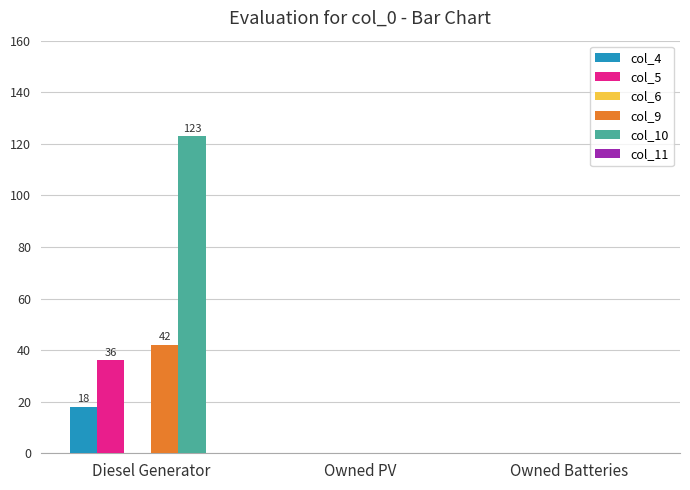

Are the bars horizontal?

No